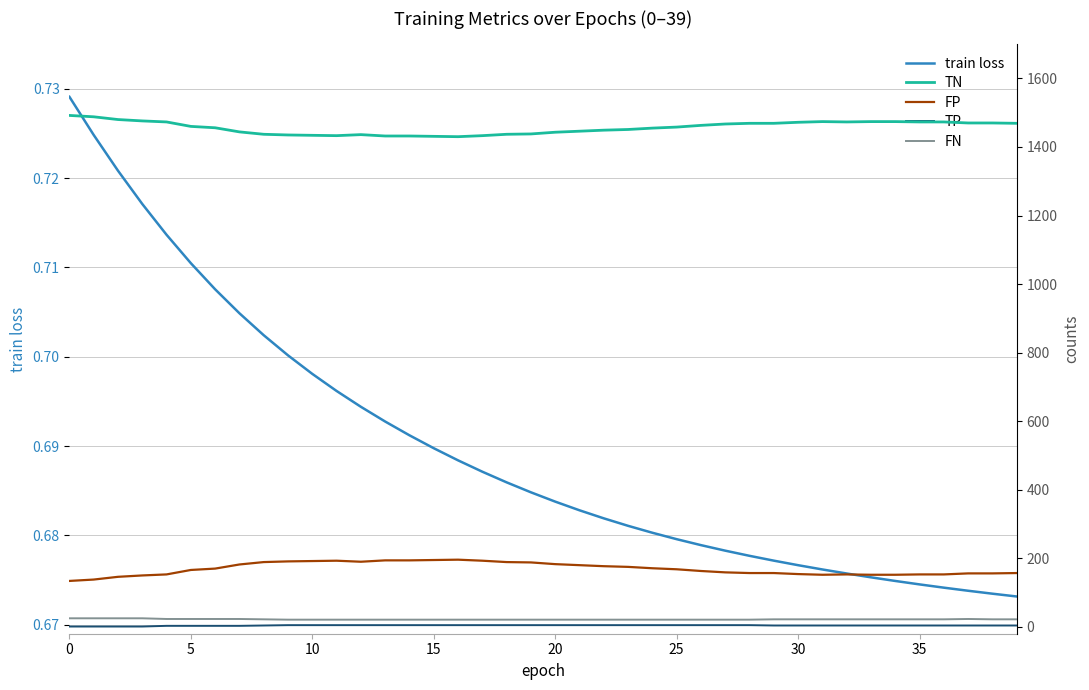

Rank the series at 8 from lowest to highest value.

train loss, TP, FN, FP, TN